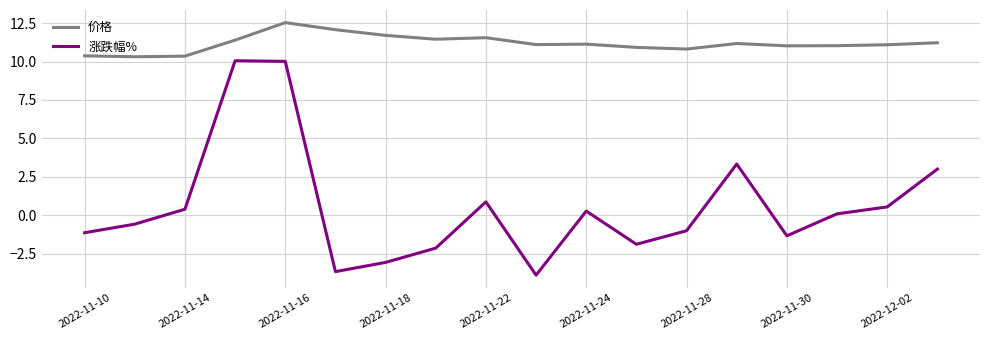

Which series has the widest spread of values?

涨跌幅%